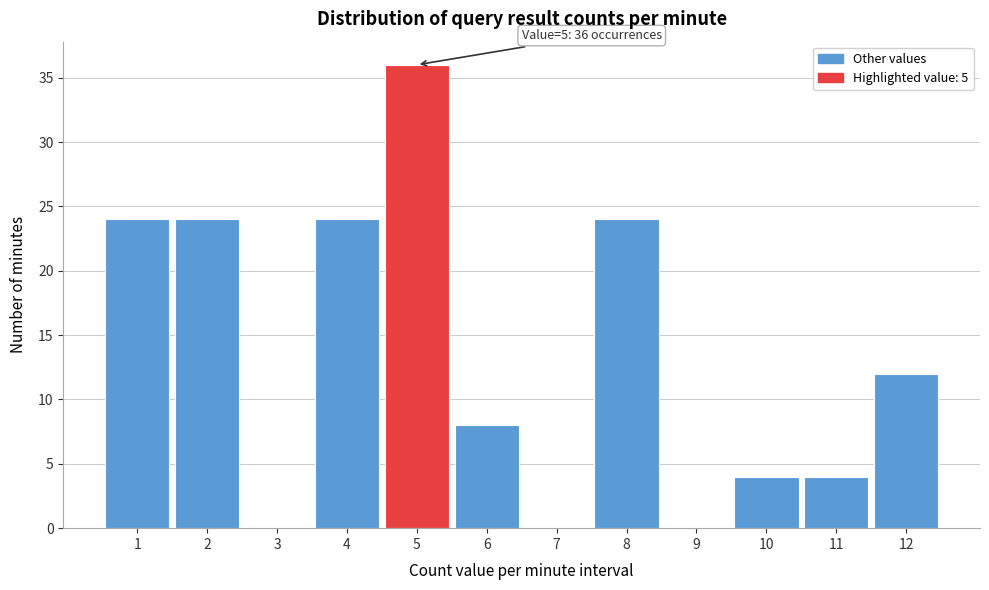

Over which range of the x-axis is the bar tallest?

4.5 to 5.5